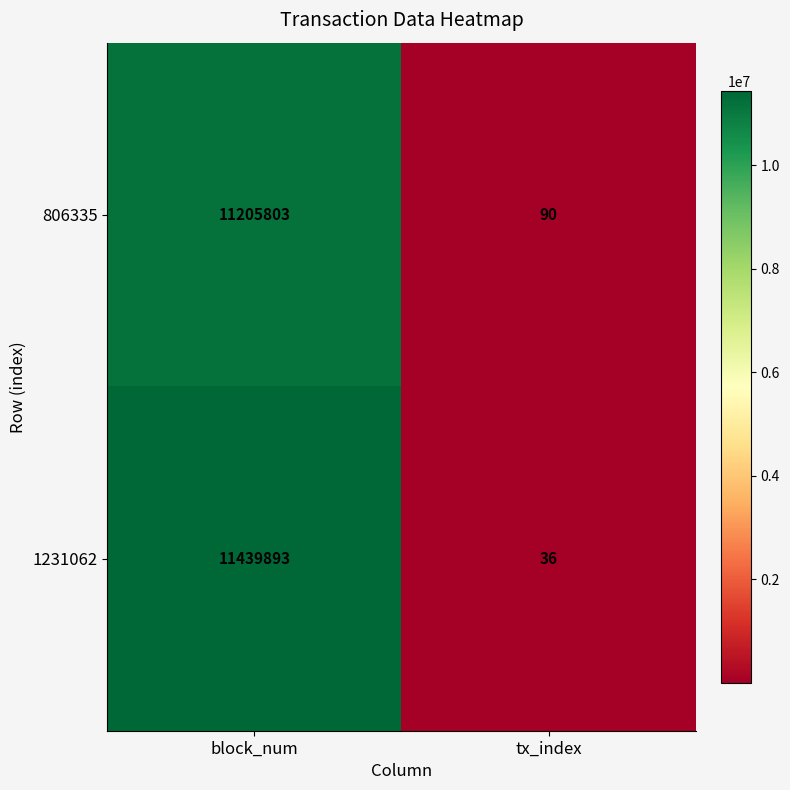

Which series has the largest total across all categories?

1231062